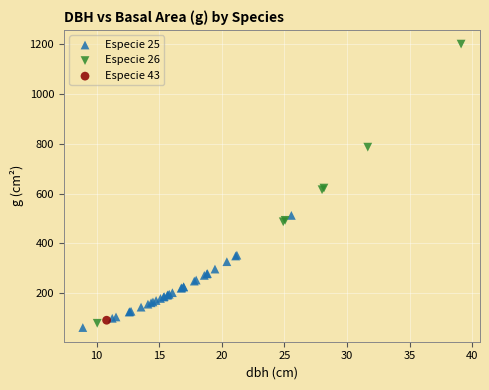

What are all the series names shown in the legend?

Especie 25, Especie 26, Especie 43